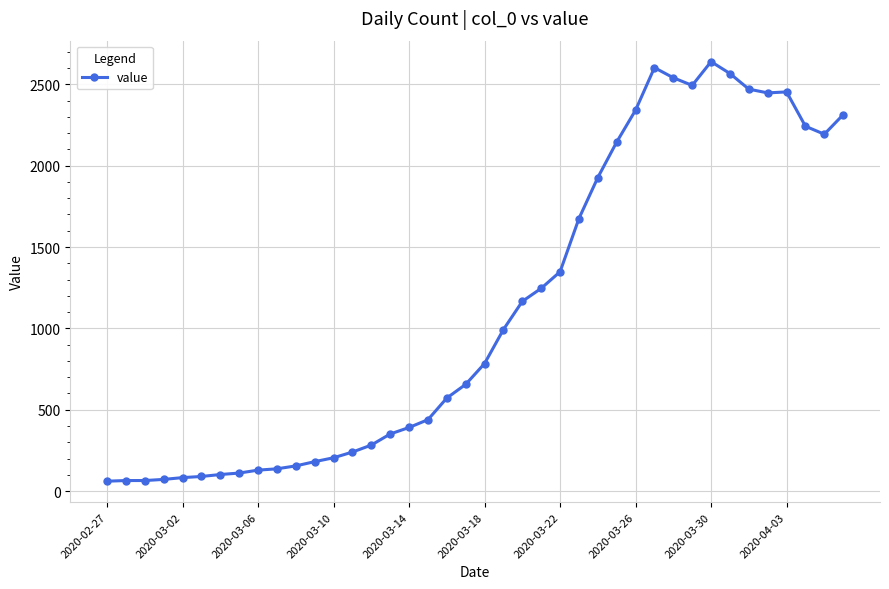

What is the difference between the maximum and minimum values?

2578